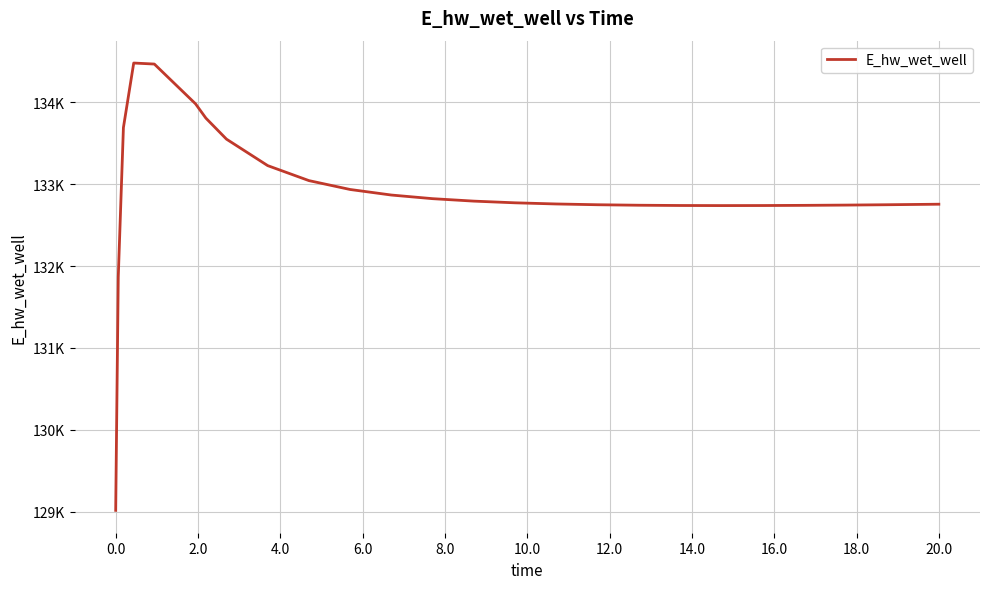

Does the chart display data point markers on the line(s)?

No